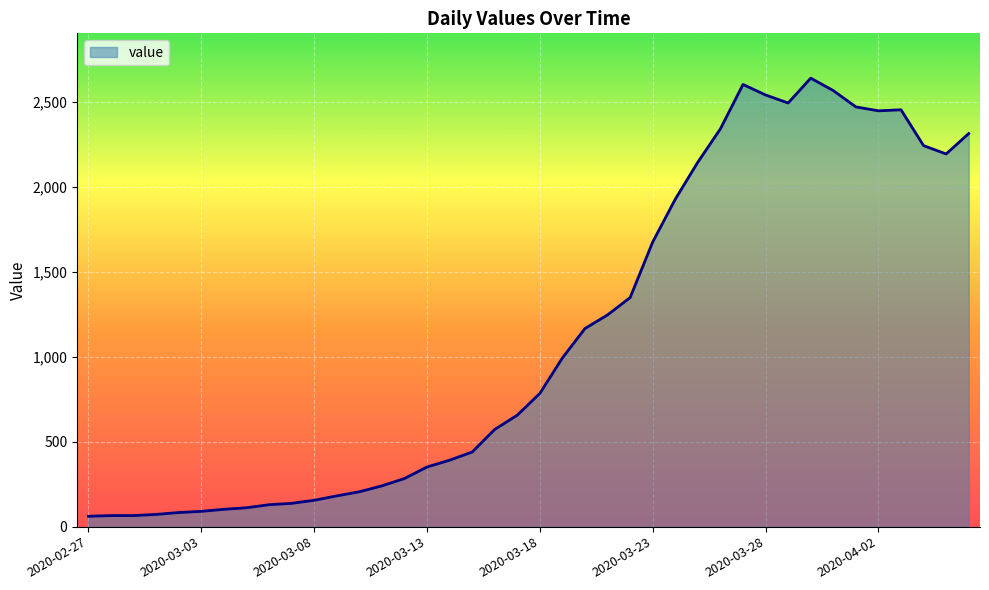

What is the minimum value shown in the chart?

61